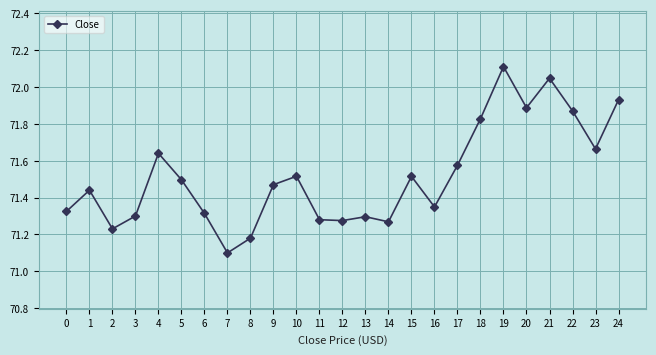

At which category does the data reach its first local peak?

1